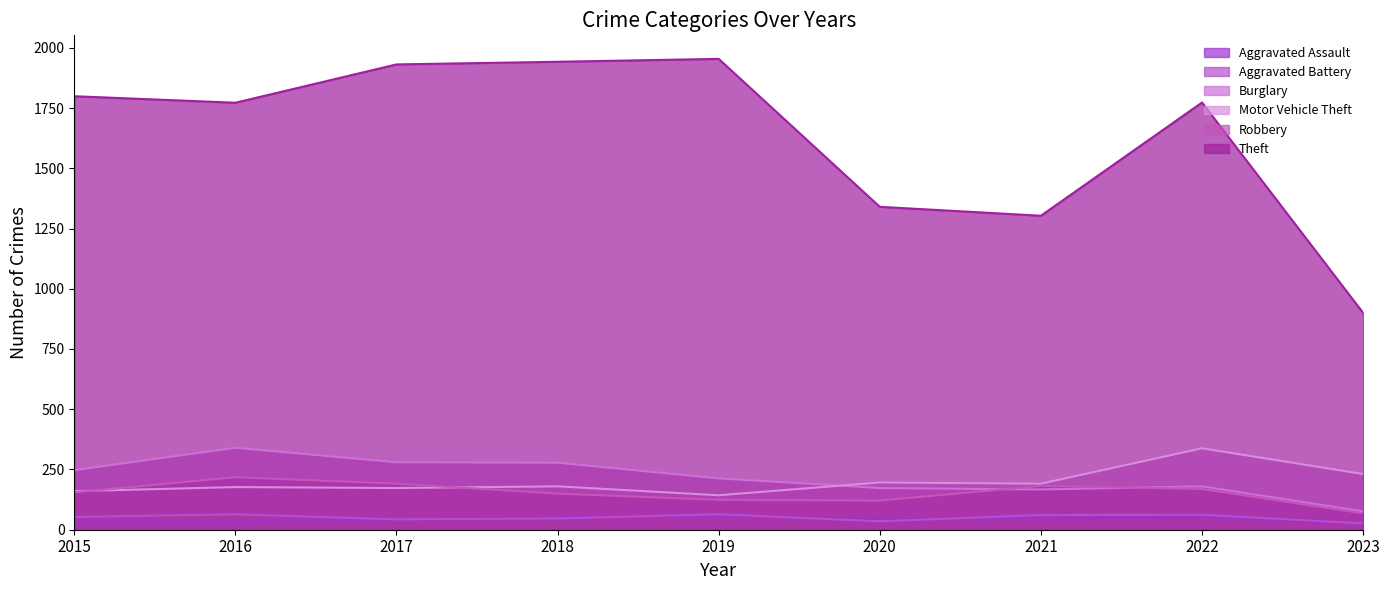

True or false: Aggravated Assault and Robbery intersect in this chart.

False